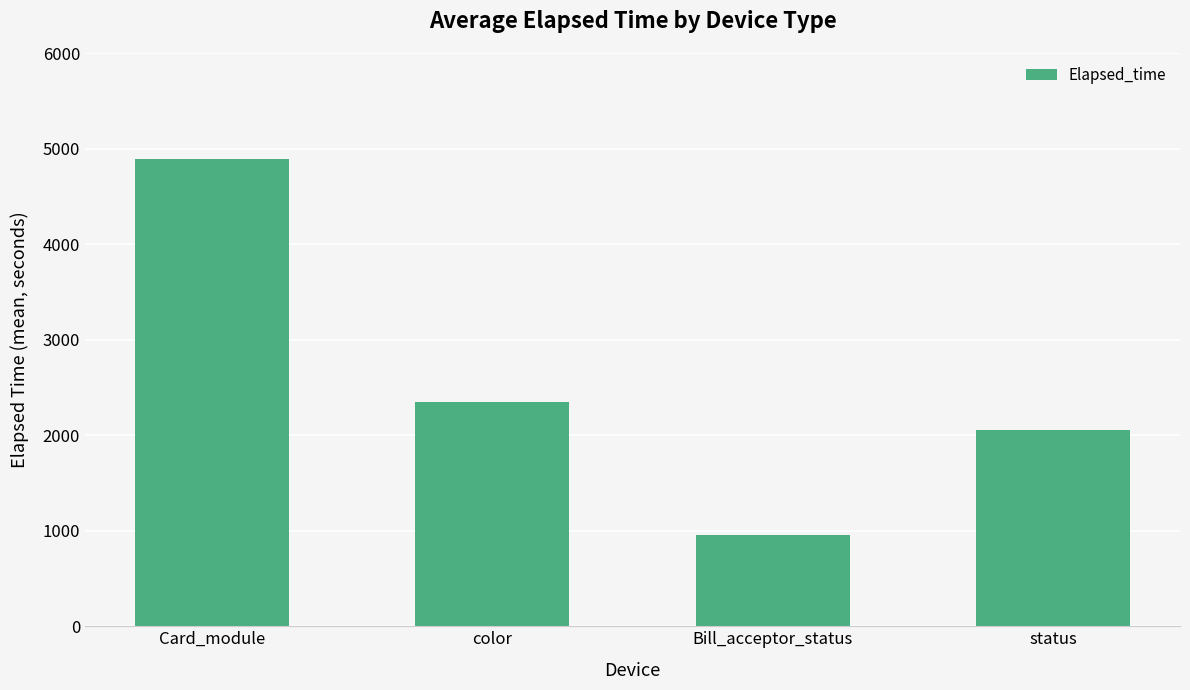

What is the label of the 4th bar from the left?

status